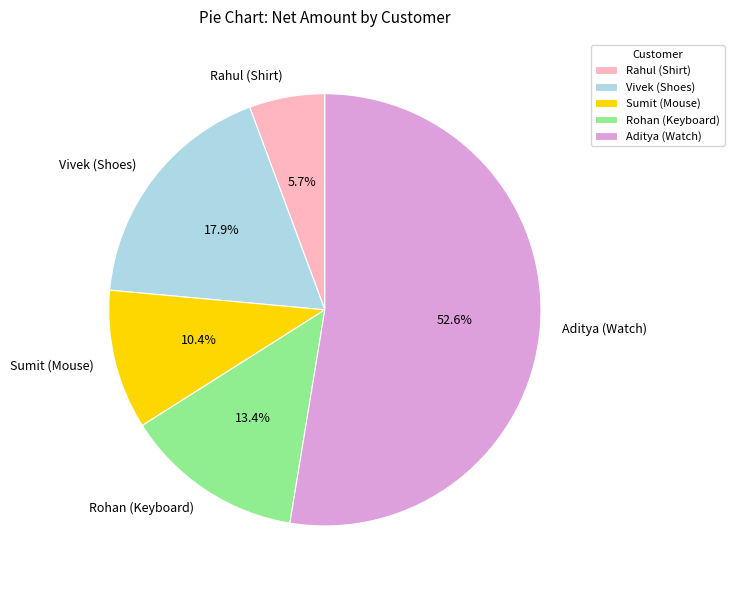

Which category has the biggest portion of the pie?

Aditya (Watch)